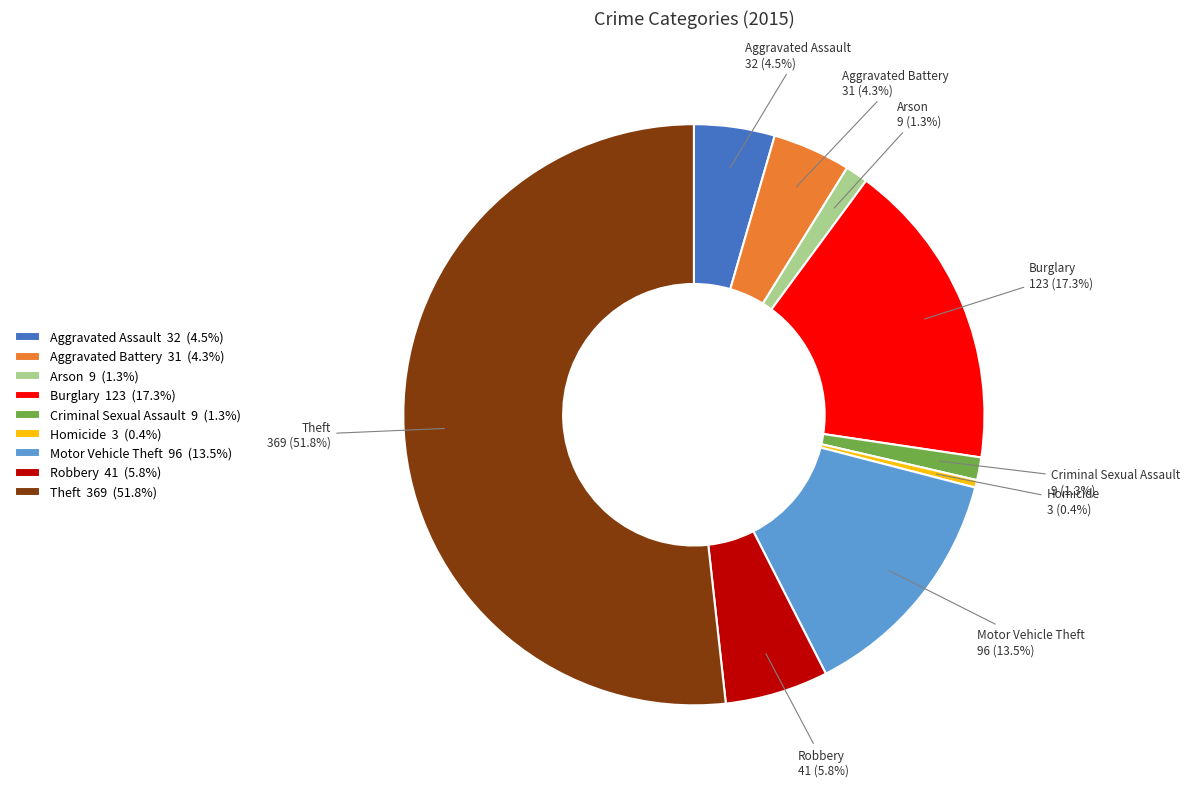

Which has a higher value, Motor Vehicle Theft or Robbery?

Motor Vehicle Theft